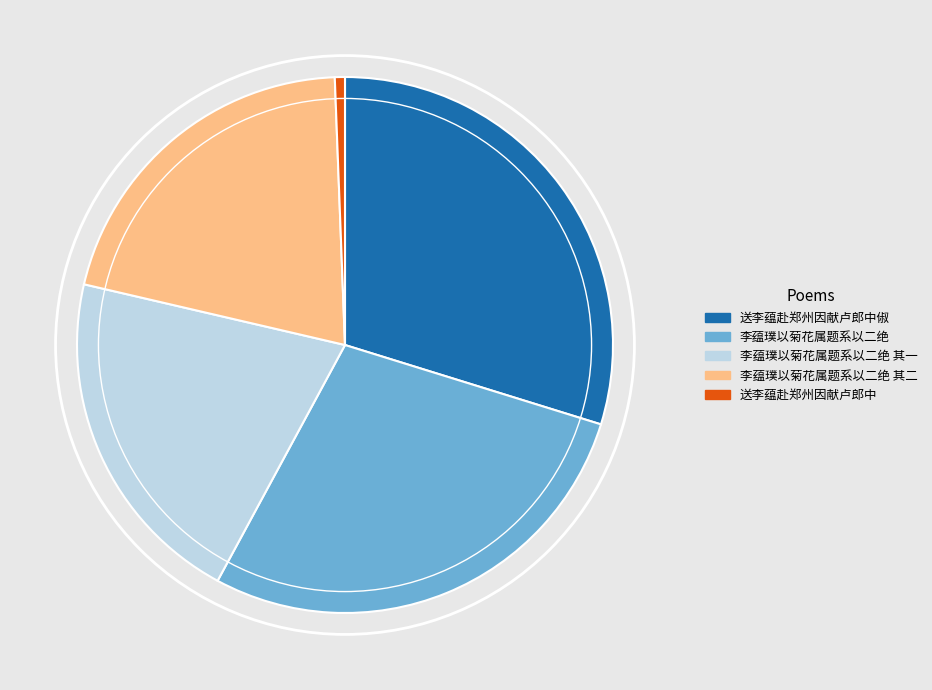

Does any single category account for the majority?

No